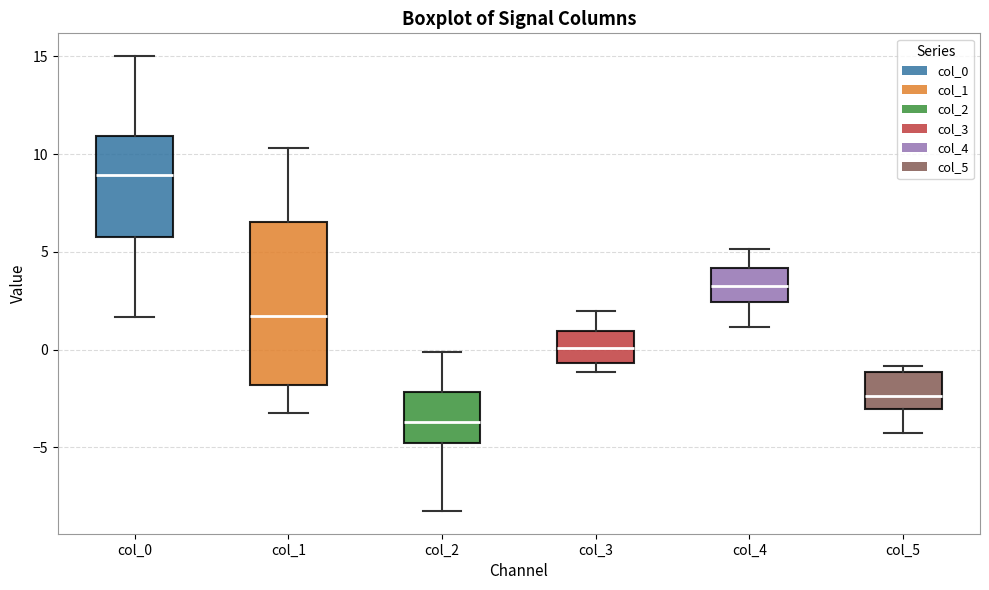

Where does the lower whisker of the box for col_0 end on the y-axis? The values are not printed on the chart, so give them approximately, as read against the axis.

1.5